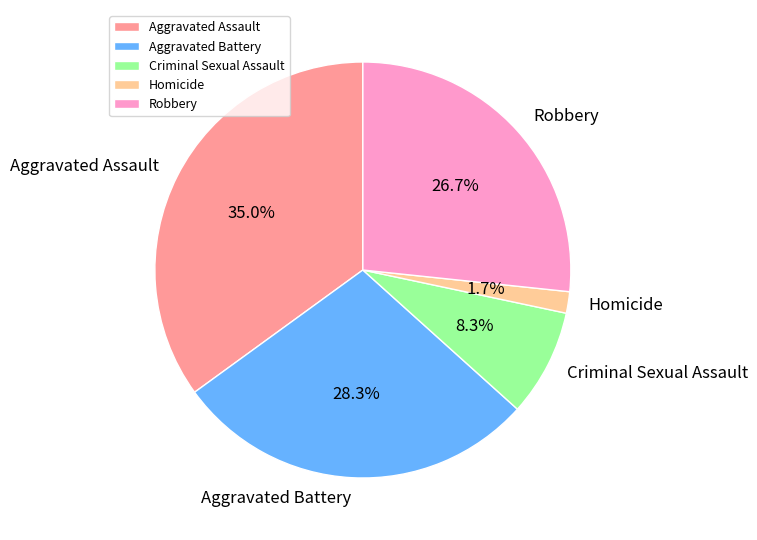

Rank the categories by value from highest to lowest.

Aggravated Assault, Aggravated Battery, Robbery, Criminal Sexual Assault, Homicide